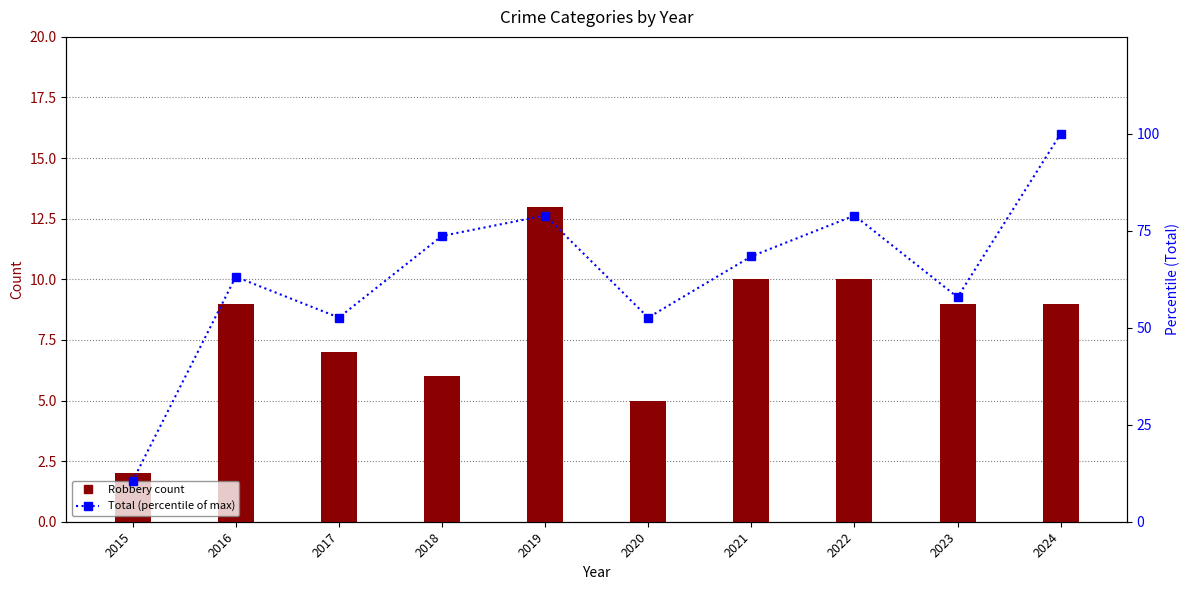

Between 2016 and 2018, which series saw the biggest shift?

Total (% of max)